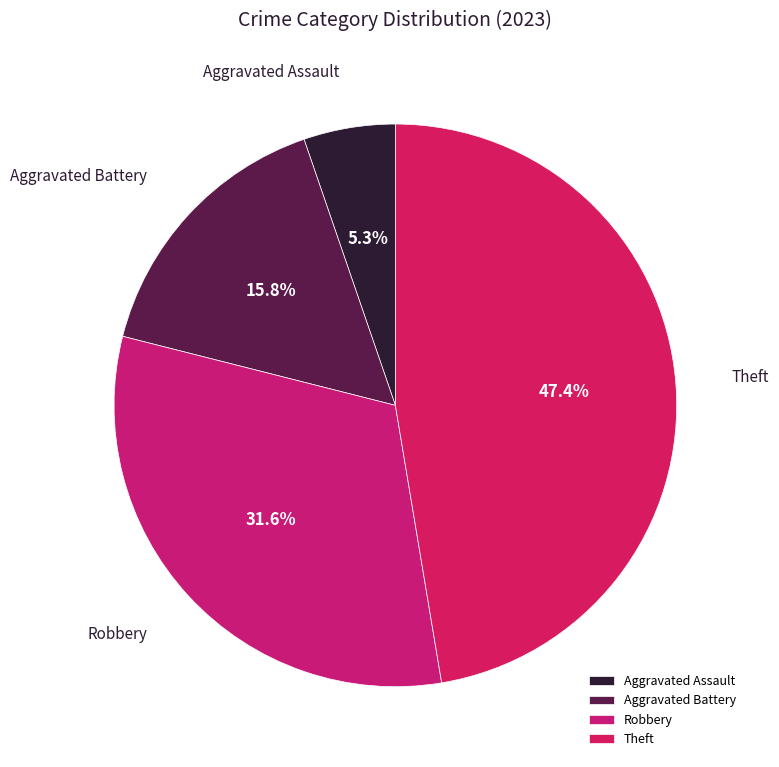

What percentage is the Theft slice, to the nearest percent?

47%